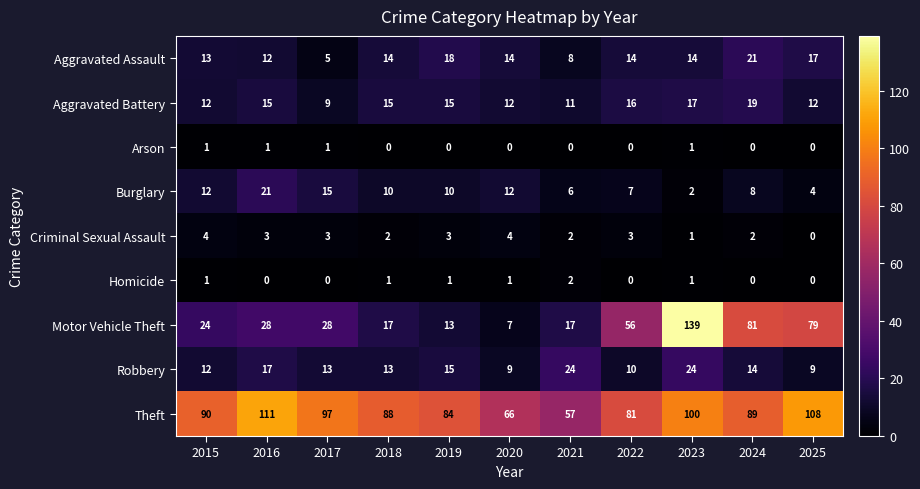

What is the difference between the maximum and second lowest values in the Aggravated Assault series?

13